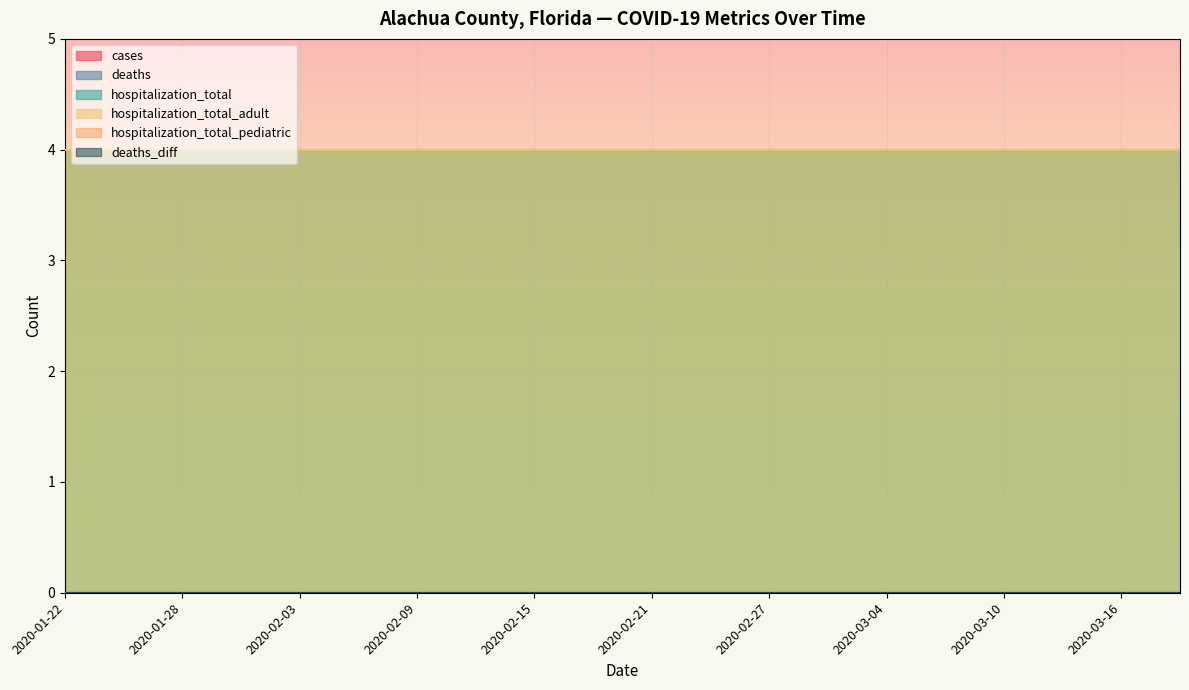

True or false: hospitalization_total has more than 1 points higher than both neighbors.

False